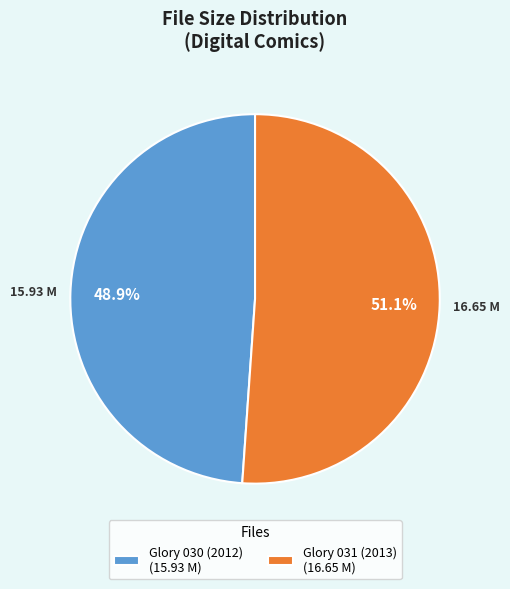

Which has a higher value, Glory 030 (2012) (15.93 M) or Glory 031 (2013) (16.65 M)?

Glory 031 (2013) (16.65 M)